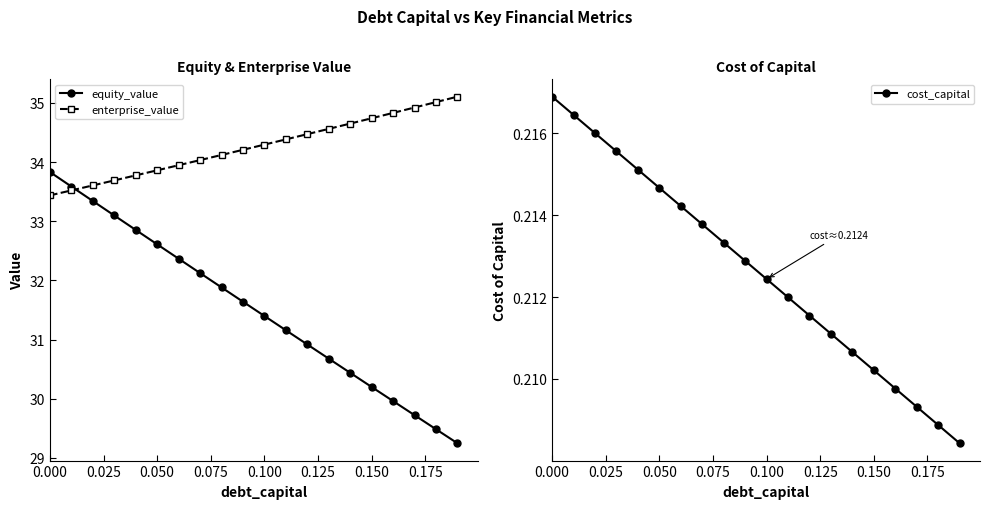

True or false: enterprise_value and equity_value intersect in this chart.

True